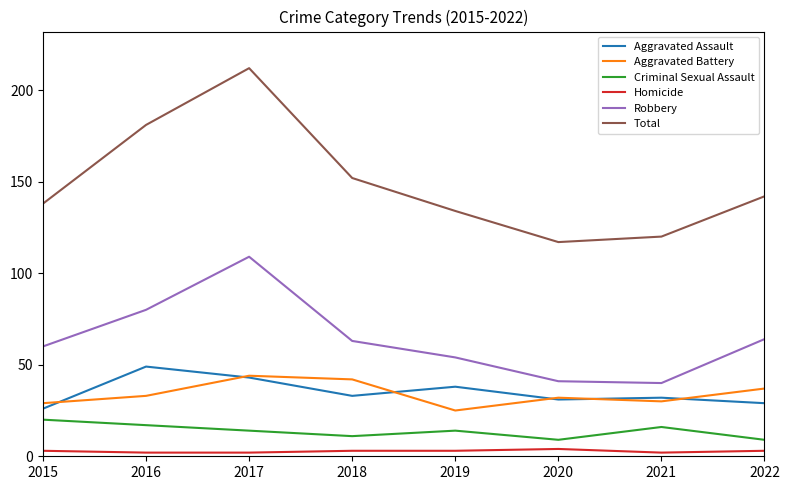

What is the smallest value displayed?

2